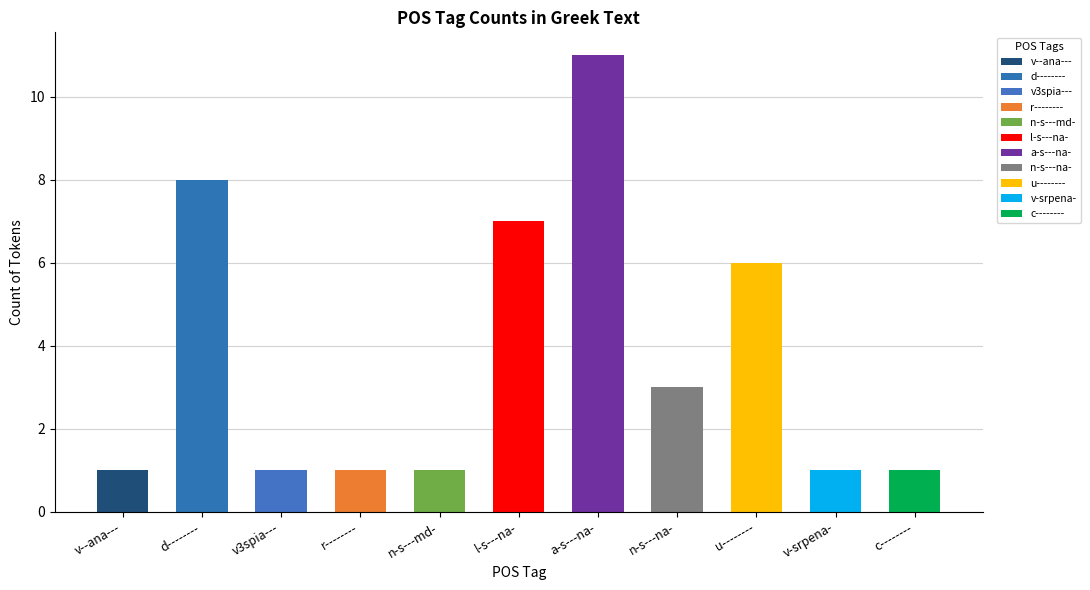

What is the label of the 10th bar from the left?

v-srpena-